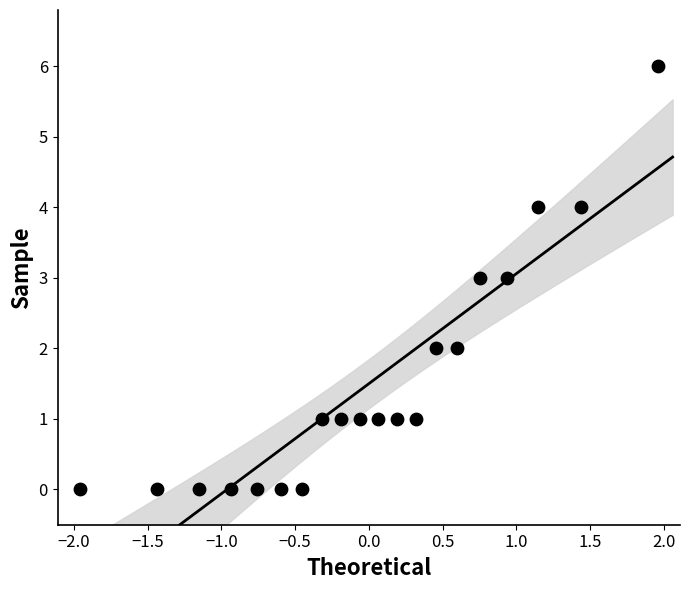

What is the range of Y values (max minus min)?

6